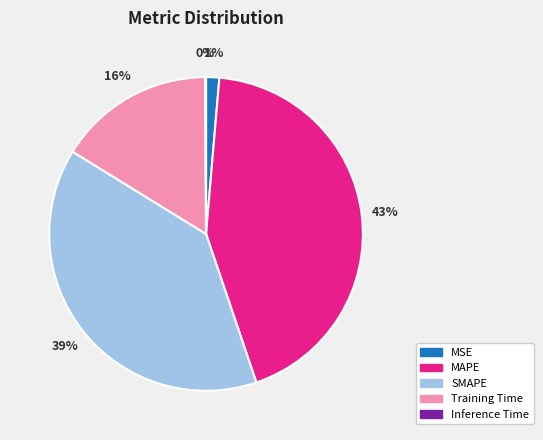

Which category has the biggest portion of the pie?

MAPE